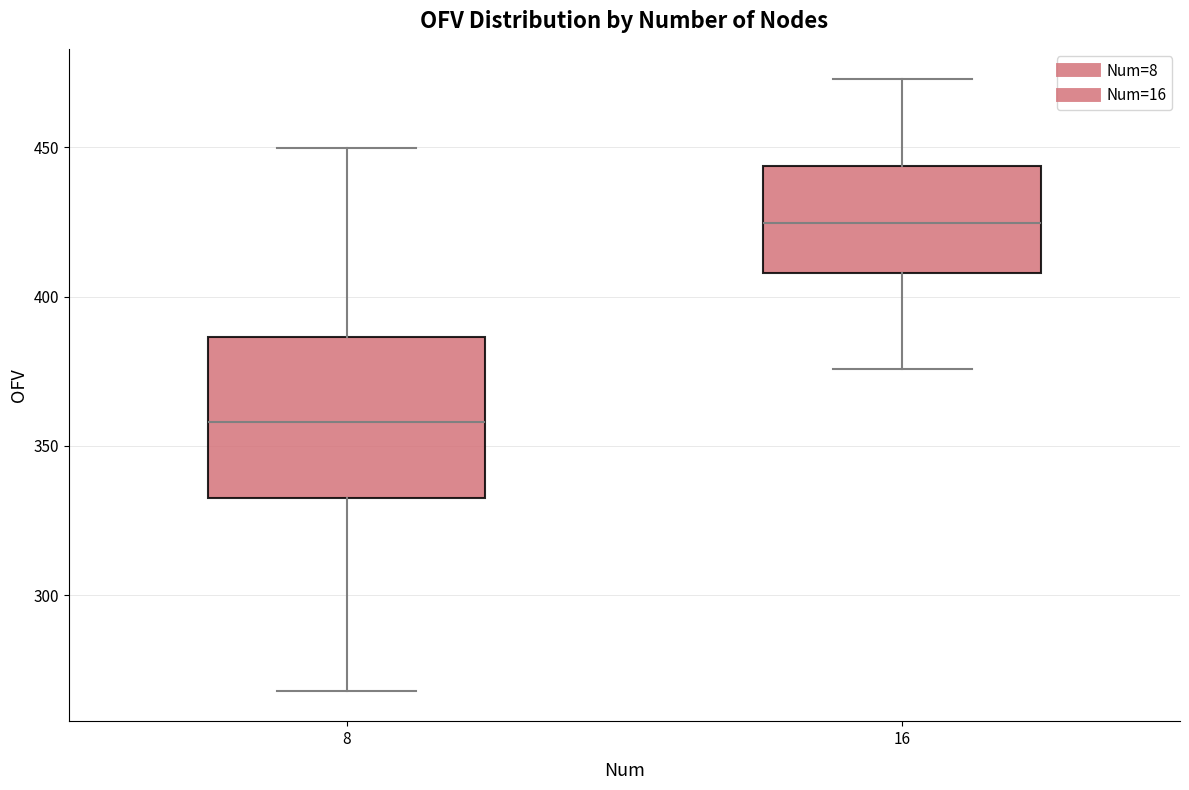

Comparing the boxes themselves (not the whiskers), which one is the tallest?

8